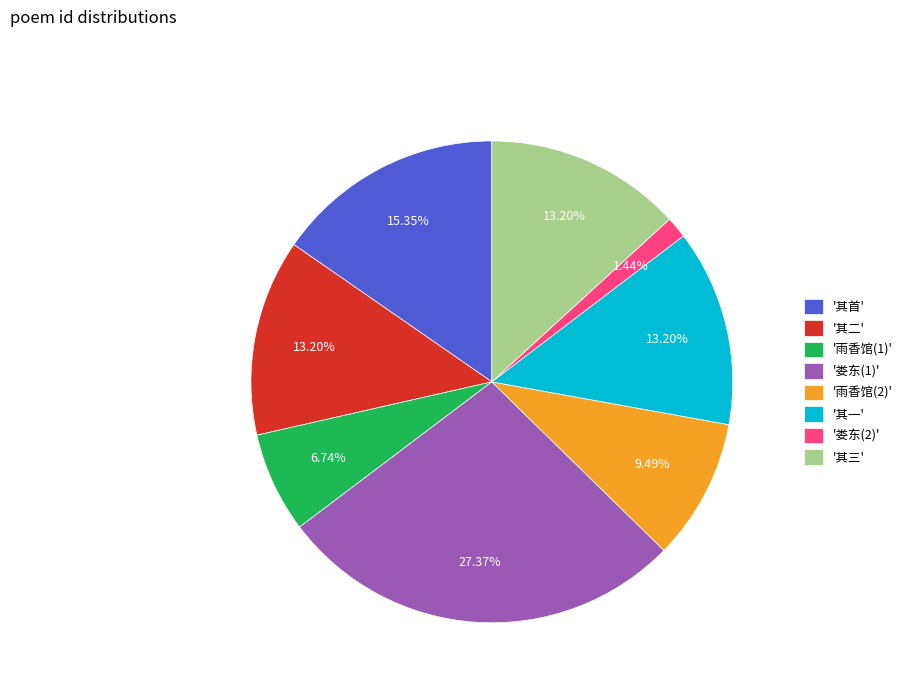

Combined, do '娄东(2)' and '其首' account for over 50%?

No